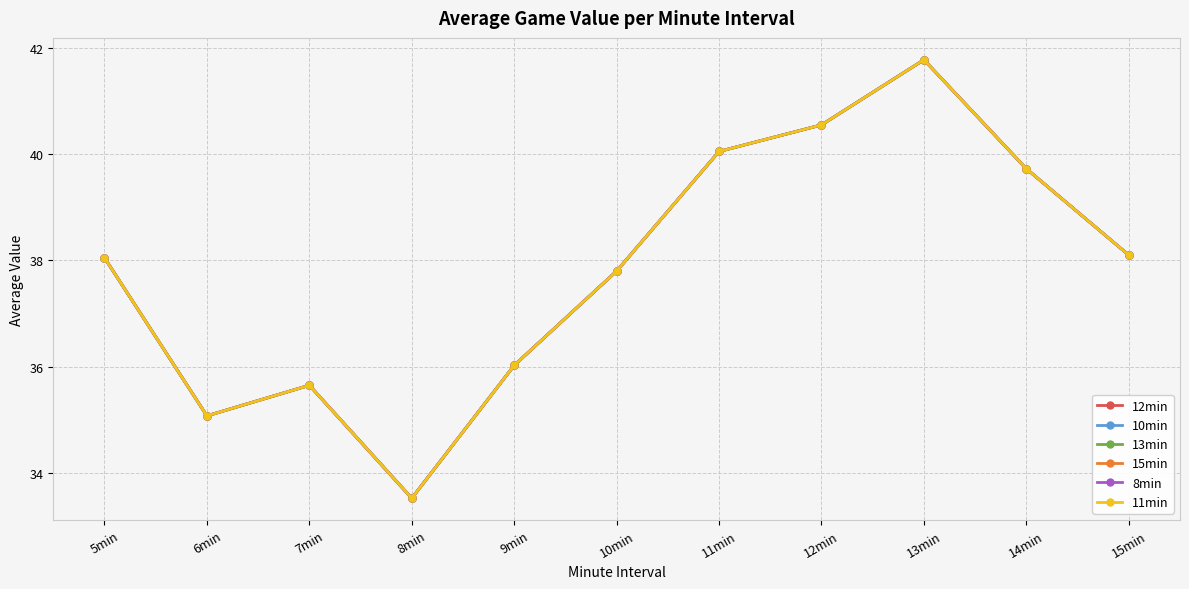

What is the sum of all 8min values?

416.3